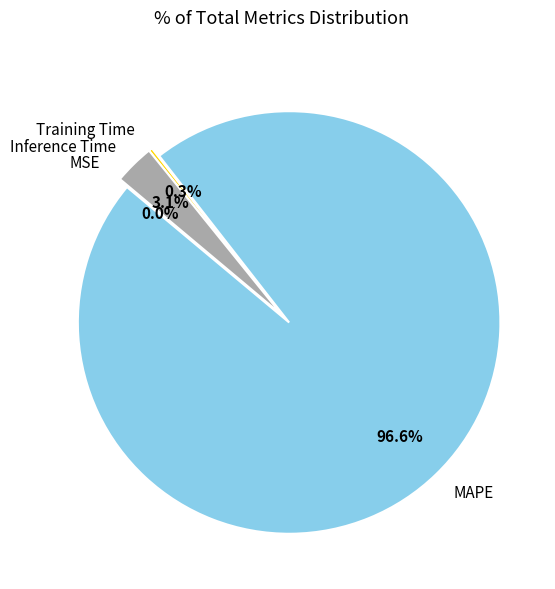

What is the largest slice in the pie chart?

MAPE